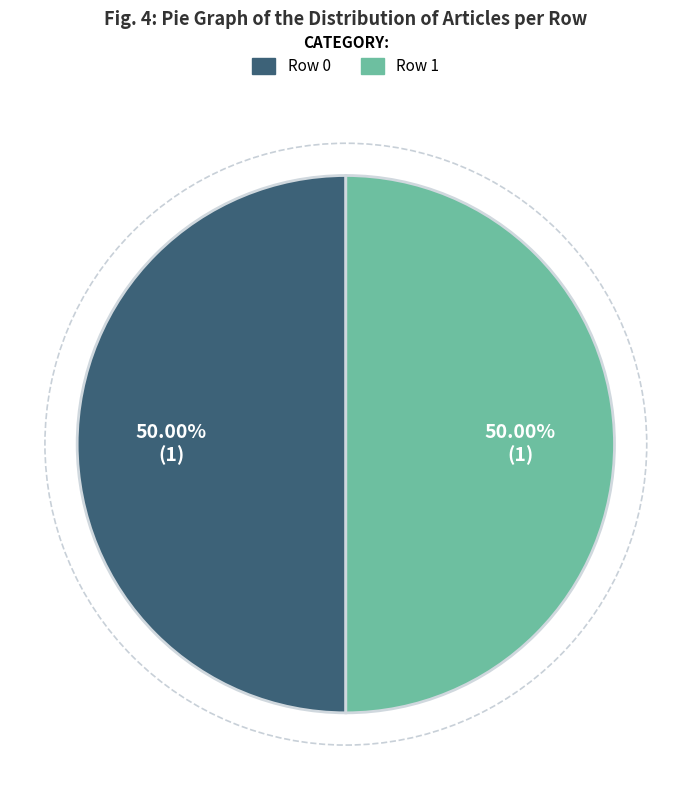

How many slices are in this pie chart?

2